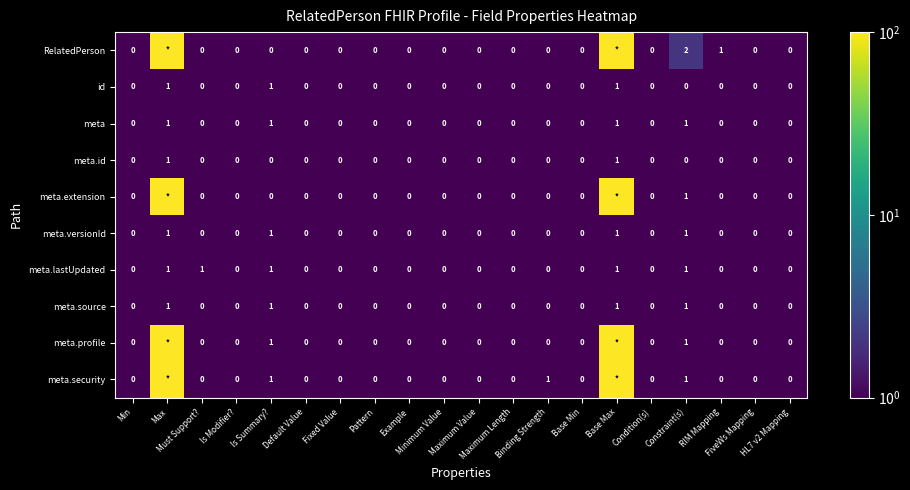

Is it true that meta.versionId equals 0.3 at RIM Mapping?

False